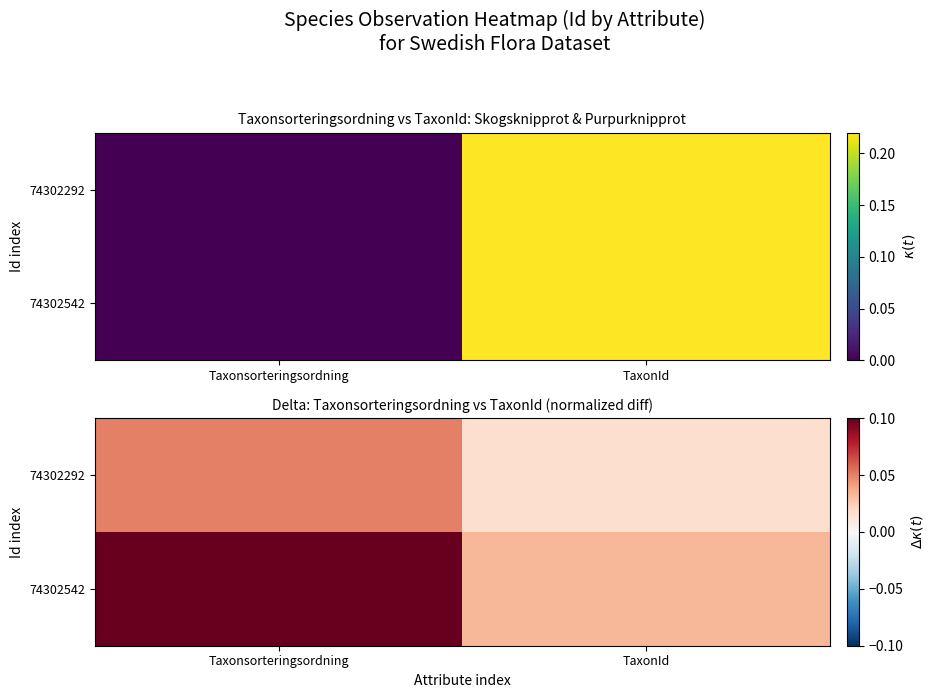

Is the value of 74302292 at Taxonsorteringsordning greater than the value of 74302542 at Taxonsorteringsordning?

No